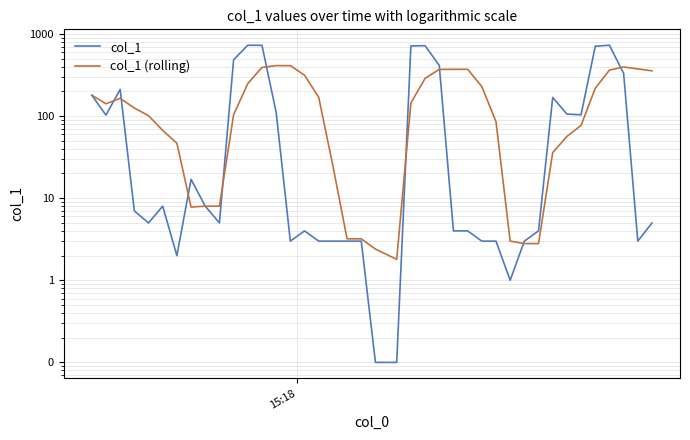

At how many categories does at least one series exceed 726?

3